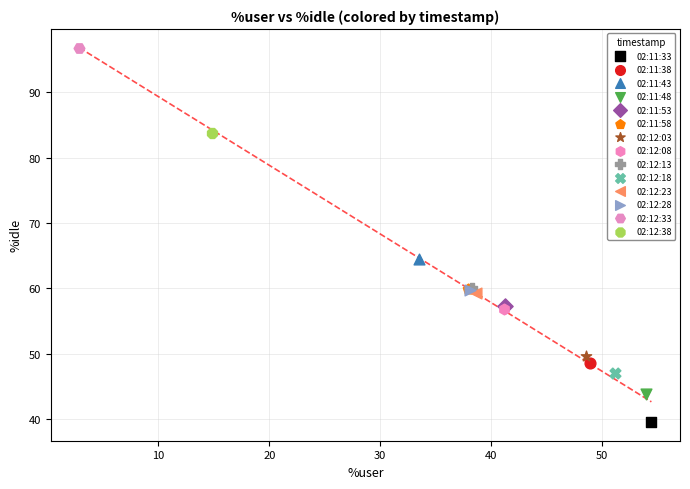

What are all the series names shown in the legend?

02:11:33, 02:11:38, 02:11:43, 02:11:48, 02:11:53, 02:11:58, 02:12:03, 02:12:08, 02:12:13, 02:12:18, 02:12:23, 02:12:28, 02:12:33, 02:12:38